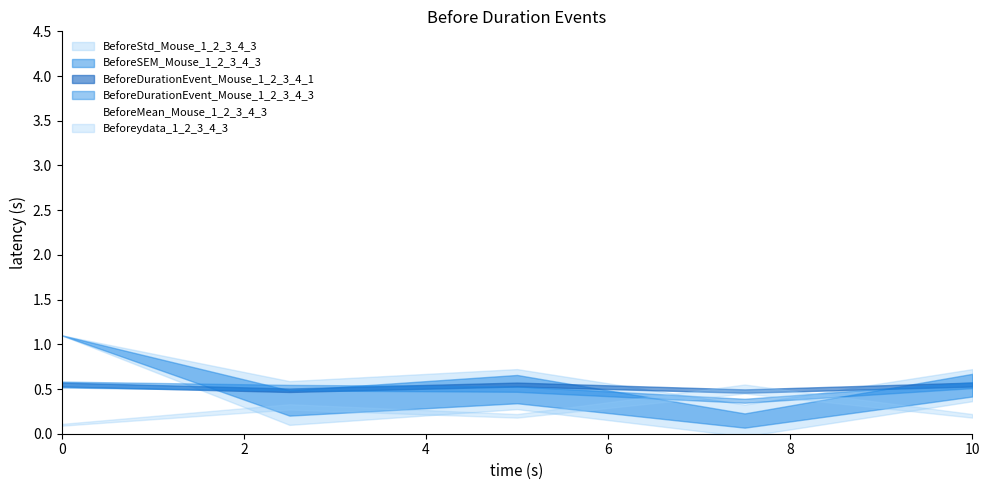

How many interior local valleys (lower than both neighbors) does the data have?

2